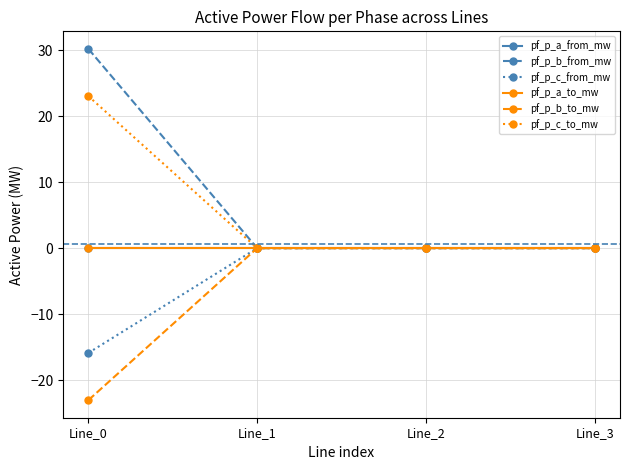

How many positive values does the pf_p_c_from_mw series have?

2